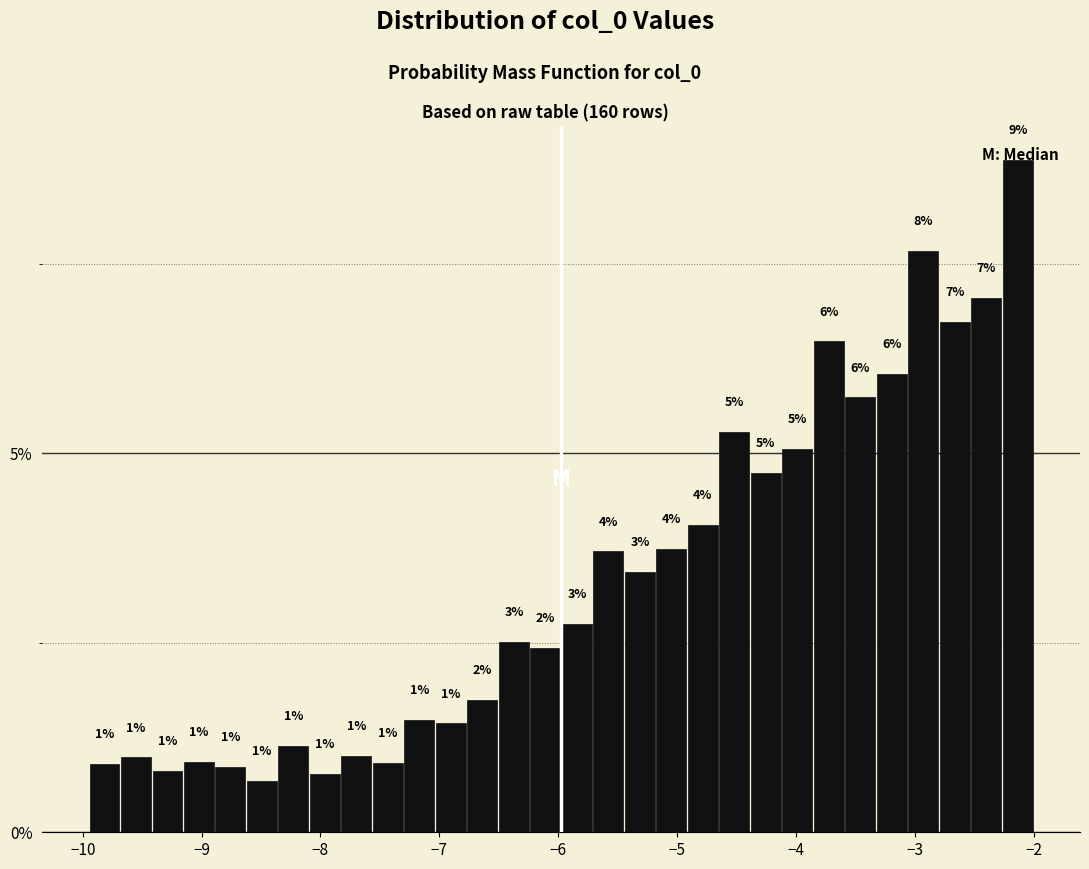

Read against the x-axis, roughly where is the centre of the tallest bar?

-2.1